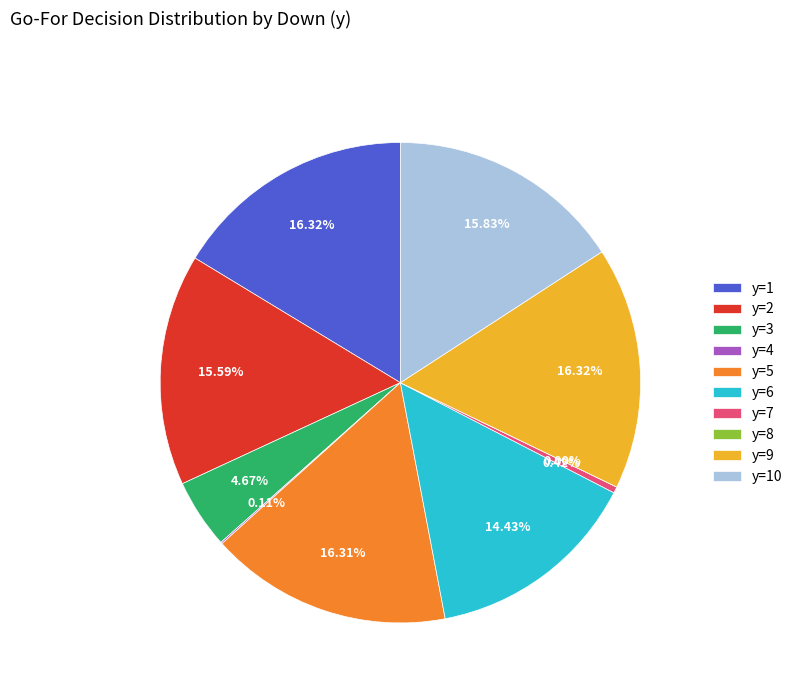

To the nearest percent, what is the average slice percentage?

10%